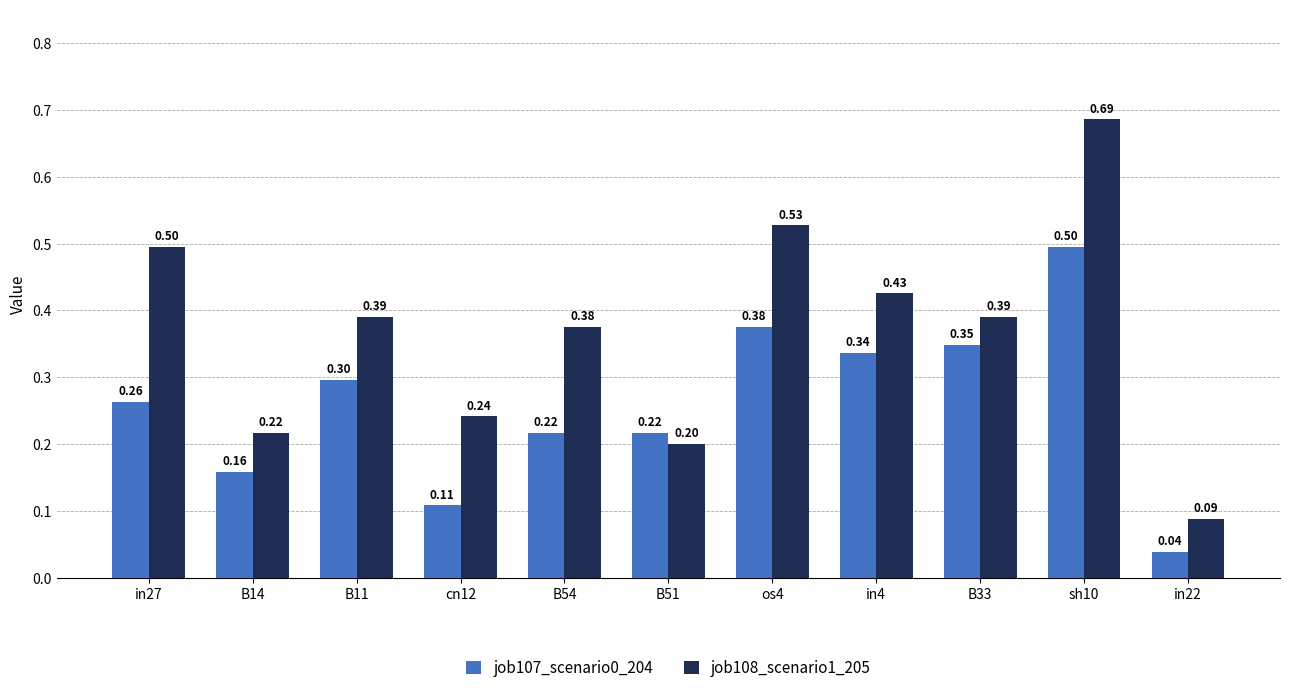

What is the difference between the maximum and minimum values in the job107_scenario0_204 series?

0.5